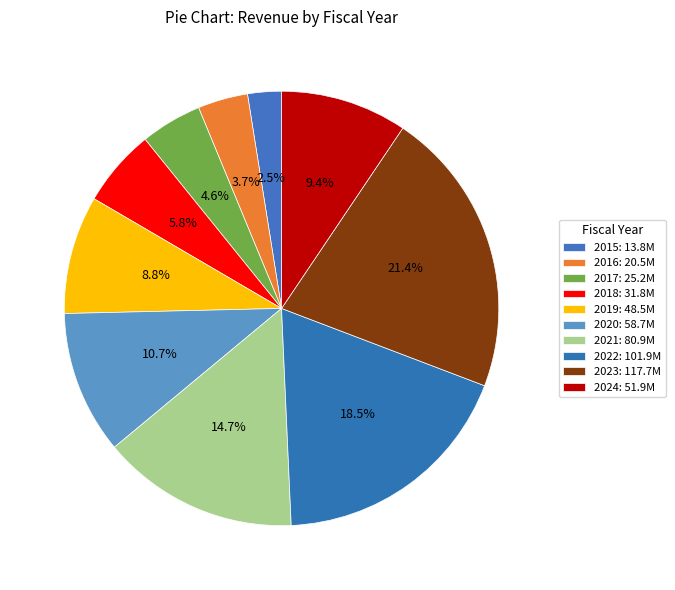

Does 2017 represent more than half of the total?

No